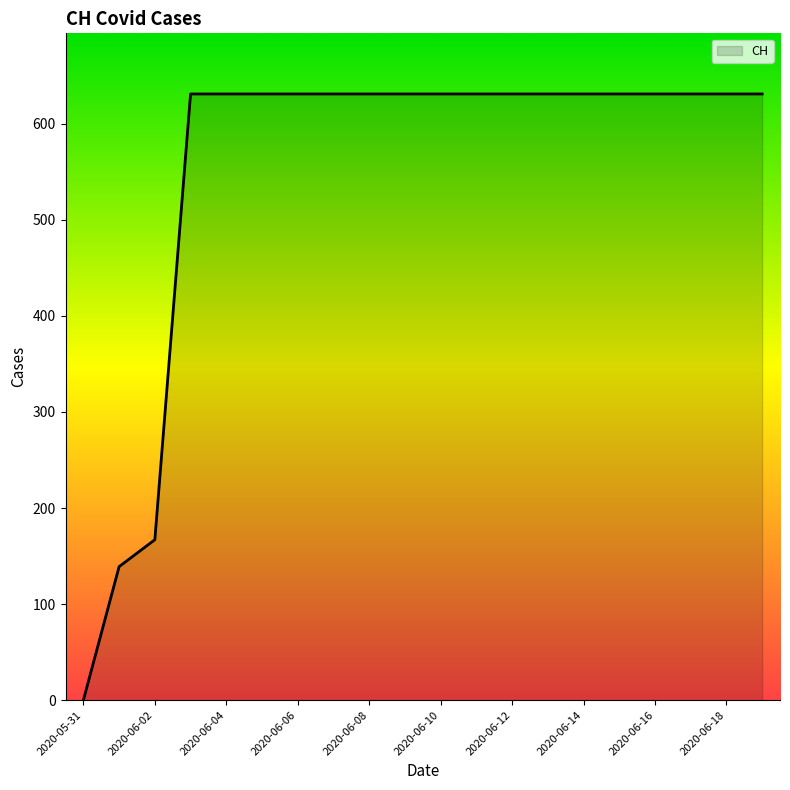

Reading left to right, extract all data points from this chart.

0	139	167	631	631	631	631	631	631	631	631	631	631	631	631	631	631	631	631	631